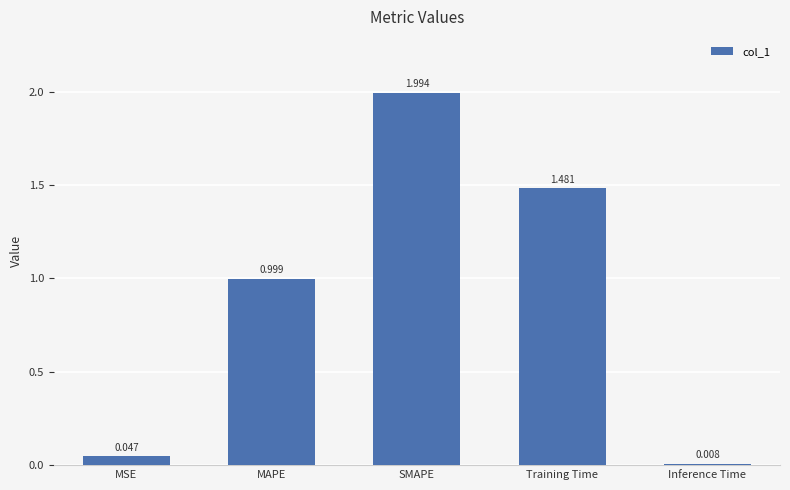

What position from the right is SMAPE?

3